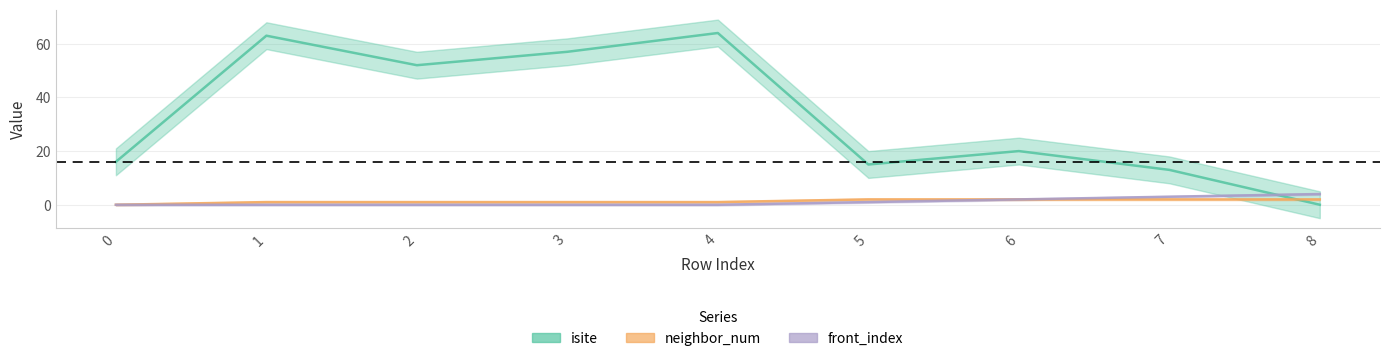

Is this an area chart (filled region under the line)?

No